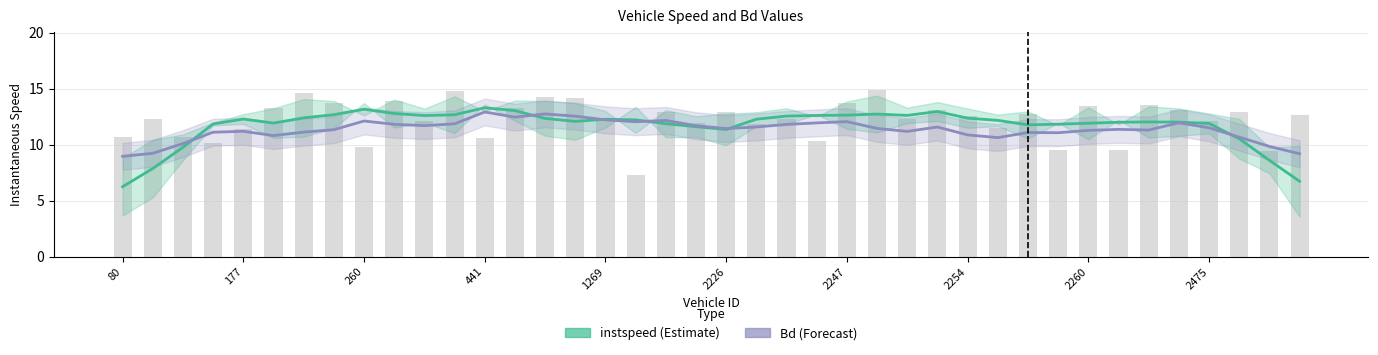

List the series in order of their peak value, highest first.

instspeed, Bd